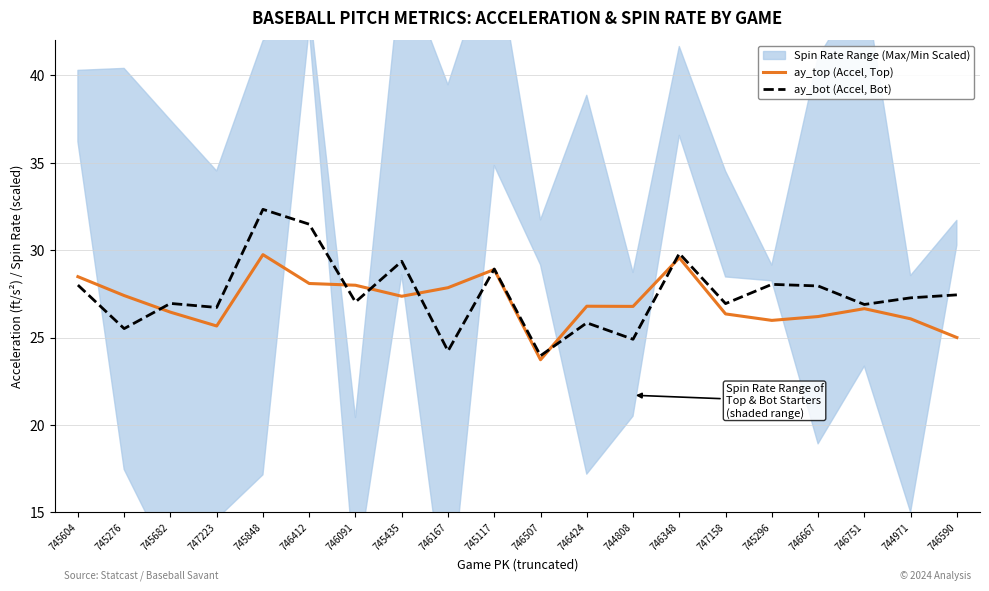

What is the average value of the ay_bot (Accel, Bot) series?

27.5